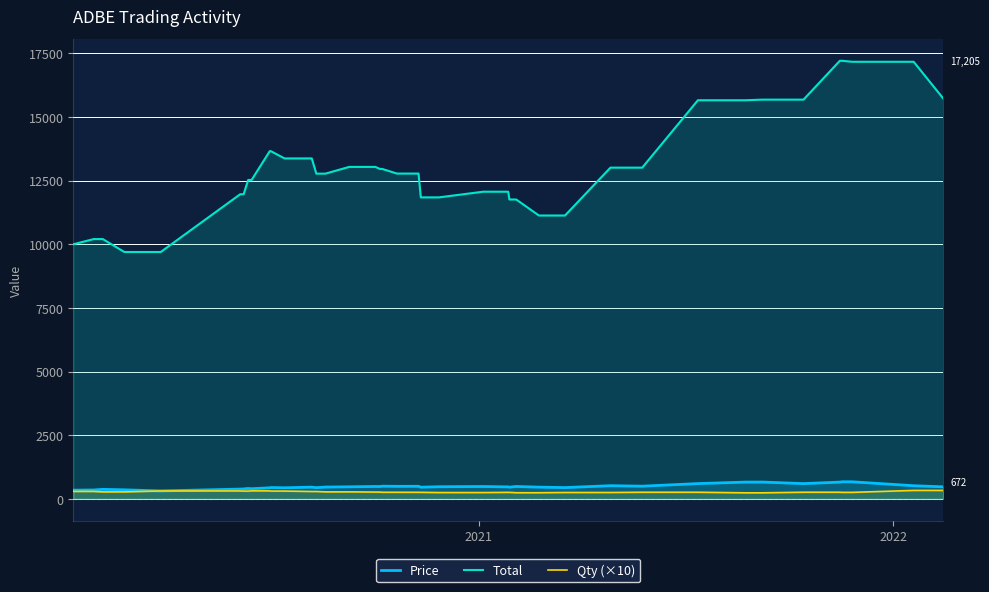

True or false: Qty (×10) and Price cross at least once.

False